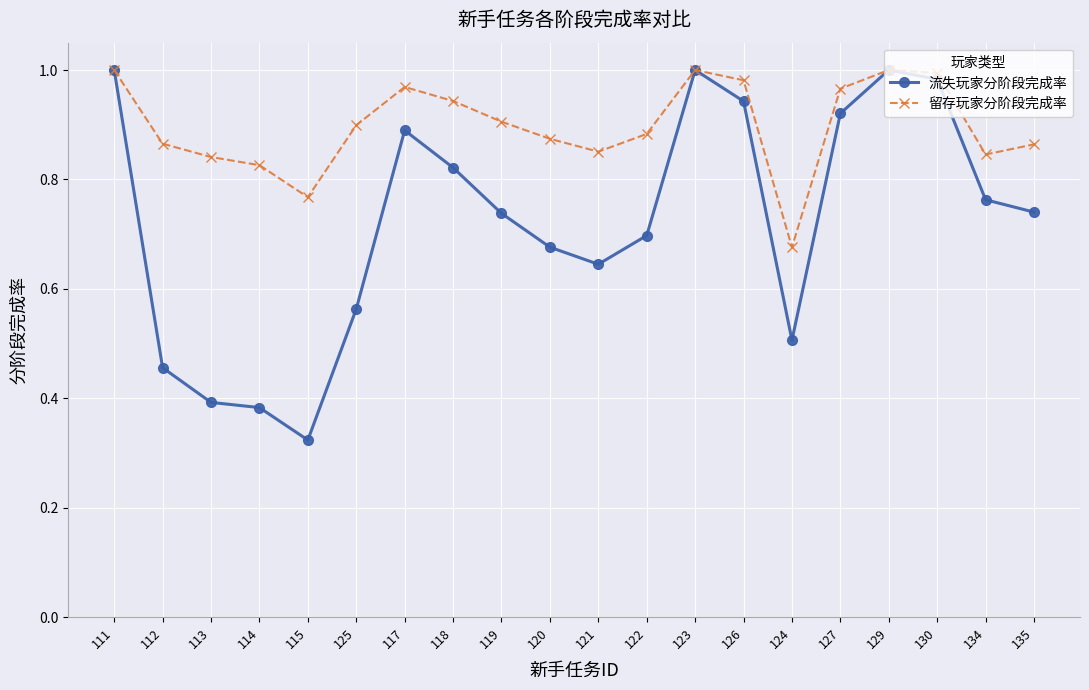

What position from the left is 113?

3